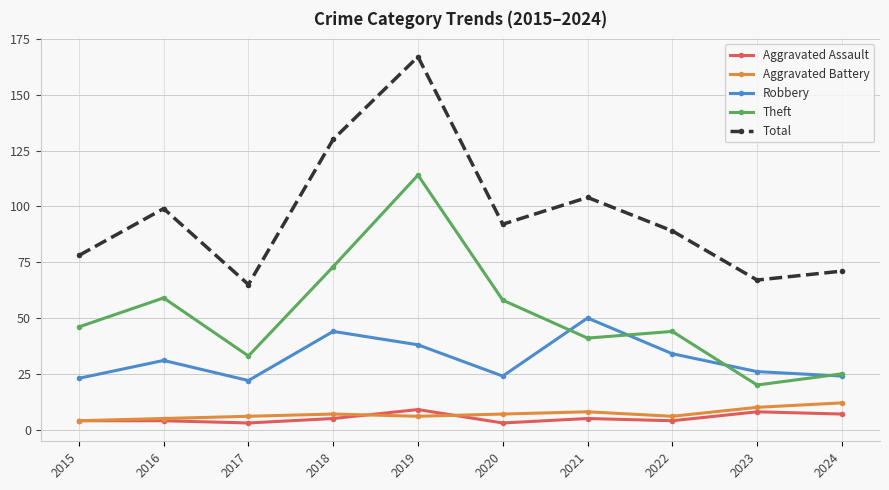

Reading left to right, what are all the values shown in this chart?

Aggravated Assault: 2015=4	2016=4	2017=3	2018=5	2019=9	2020=3	2021=5	2022=4	2023=8	2024=7
Aggravated Battery: 2015=4	2016=5	2017=6	2018=7	2019=6	2020=7	2021=8	2022=6	2023=10	2024=12
Robbery: 2015=23	2016=31	2017=22	2018=44	2019=38	2020=24	2021=50	2022=34	2023=26	2024=24
Theft: 2015=46	2016=59	2017=33	2018=73	2019=114	2020=58	2021=41	2022=44	2023=20	2024=25
Total: 2015=78	2016=99	2017=65	2018=130	2019=167	2020=92	2021=104	2022=89	2023=67	2024=71